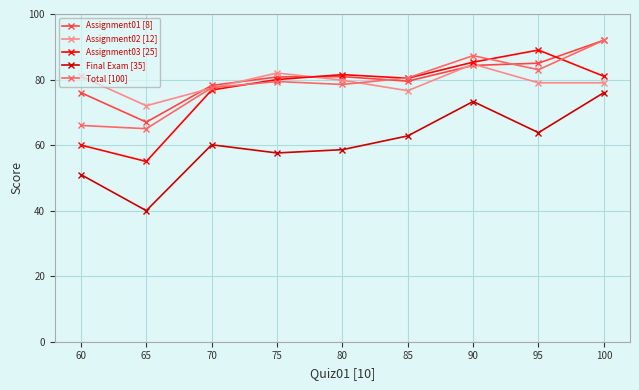

Is it true that Final Exam [35] equals 20.6 at 95?

False